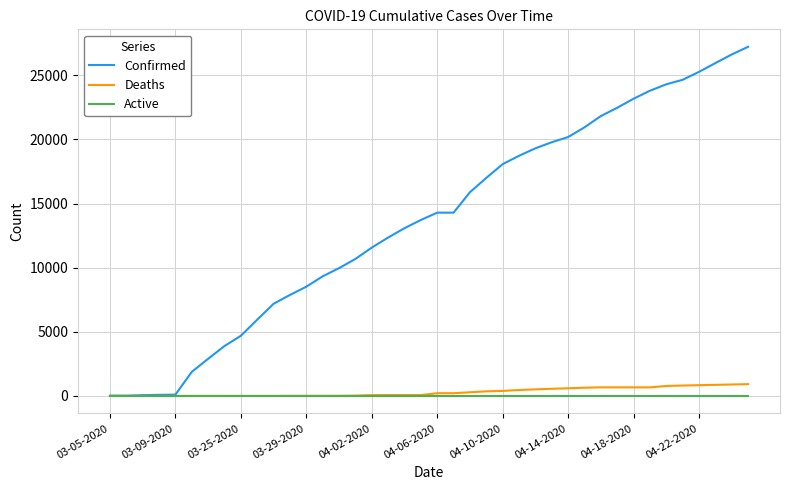

What is the greatest value displayed?

27231